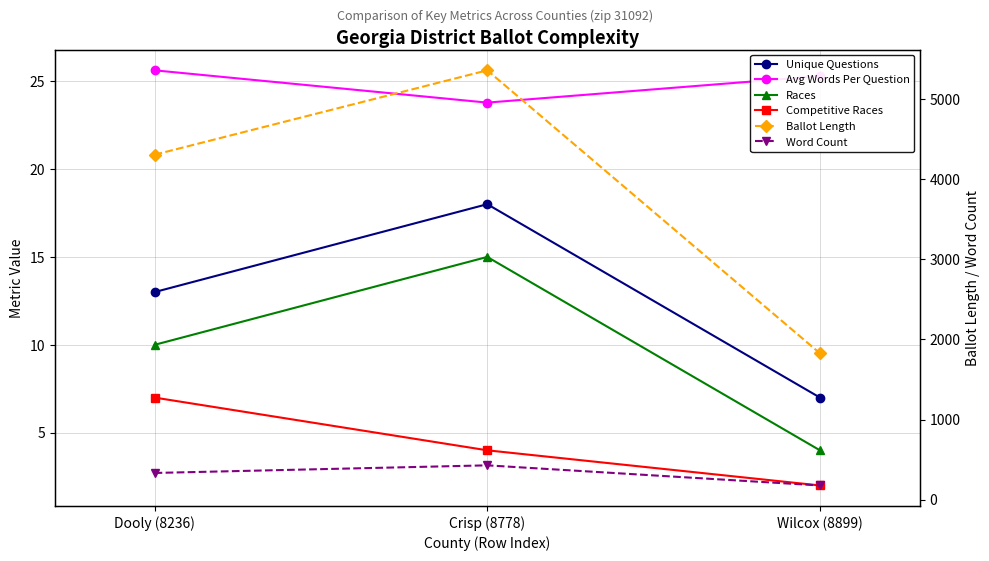

At which label does Ballot Length first exceed 4304?

Crisp (8778)